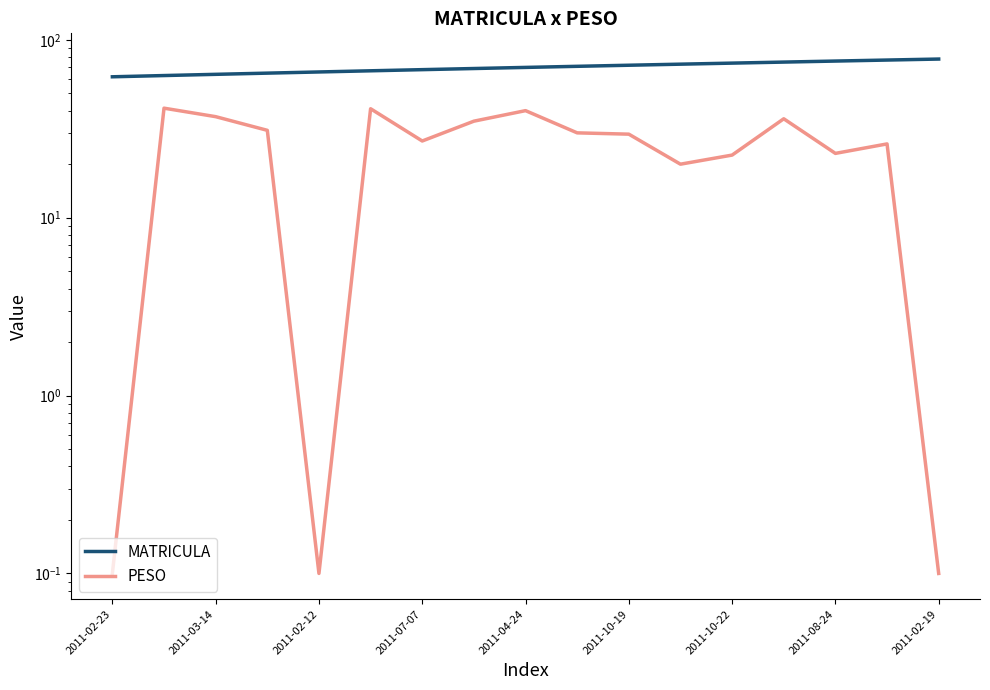

Which series has the largest total across all categories?

MATRICULA